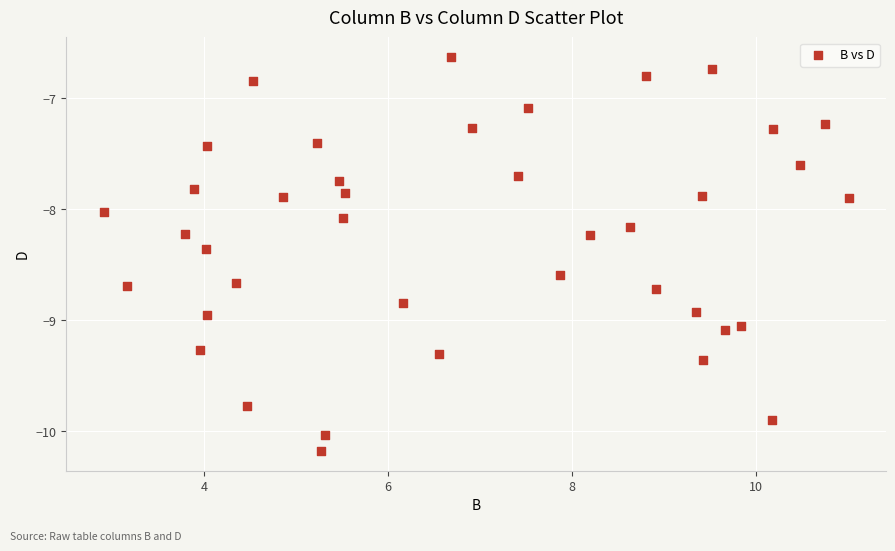

What is the range of X values (max minus min)?

8.1